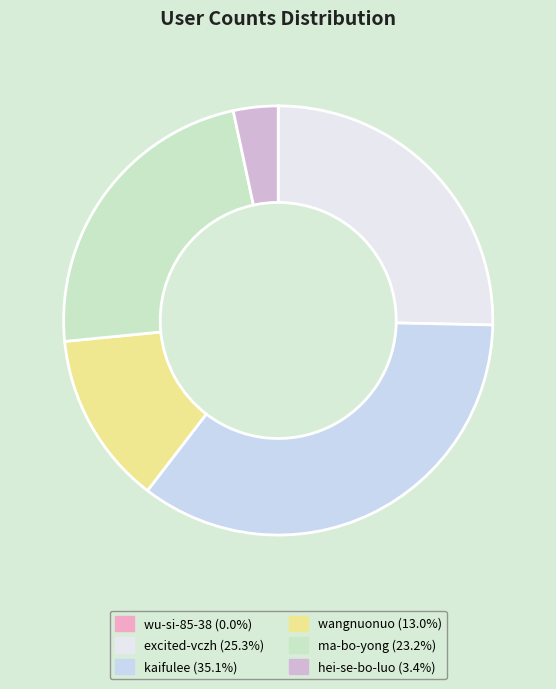

True or false: wangnuonuo accounts for 13% of the total.

True